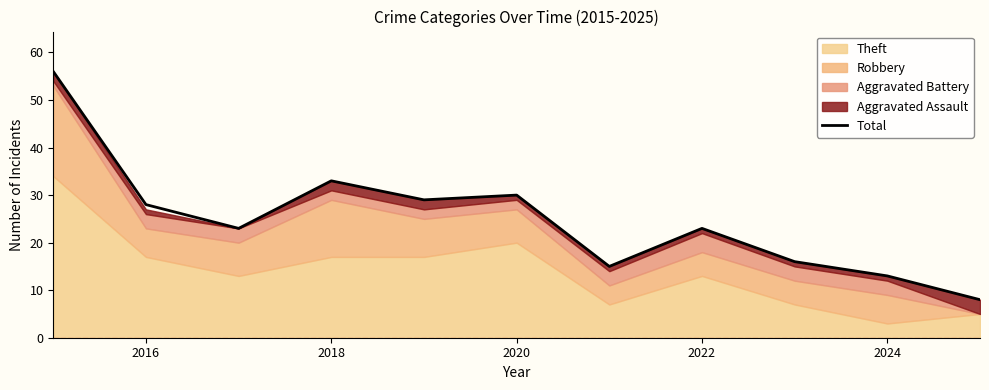

What is the value of the 10th point from the left?

13